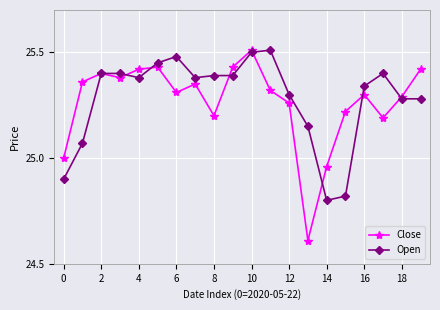

Which series has the widest spread of values?

Close